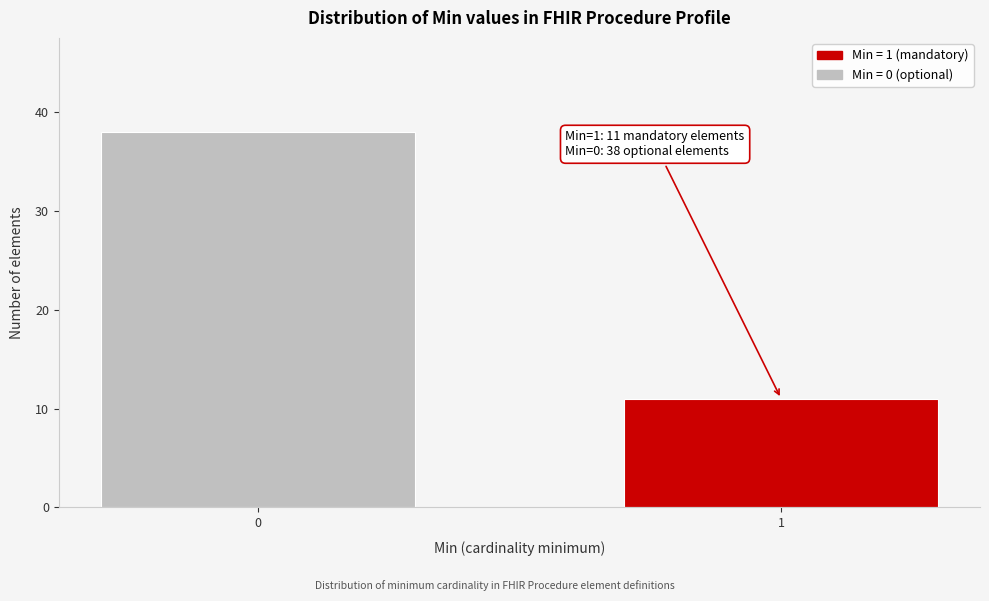

Reading right to left, transcribe all the data shown in this chart.

11	38